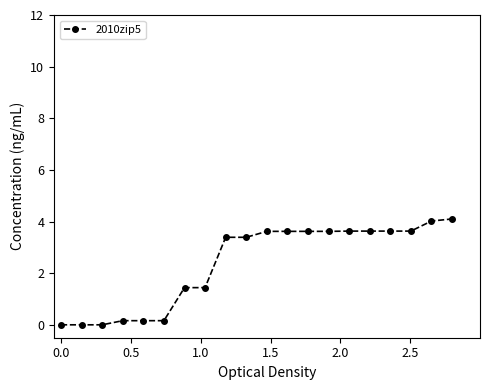

Reading left to right, list all the values displayed in this chart.

0.0	0.0	0.0	0.2	0.2	0.2	1.4	1.4	3.4	3.4	3.6	3.6	3.6	3.6	3.6	3.6	3.6	3.6	4.0	4.1